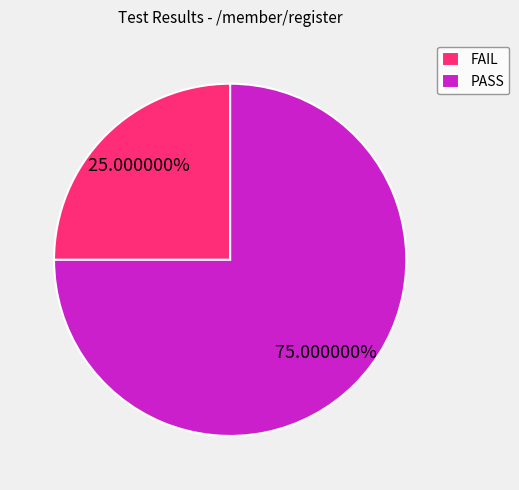

How many segments does this pie chart have?

2